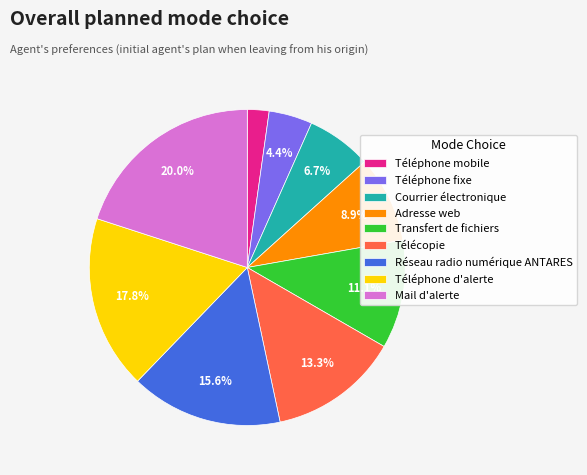

Which slice is the largest?

Mail d'alerte